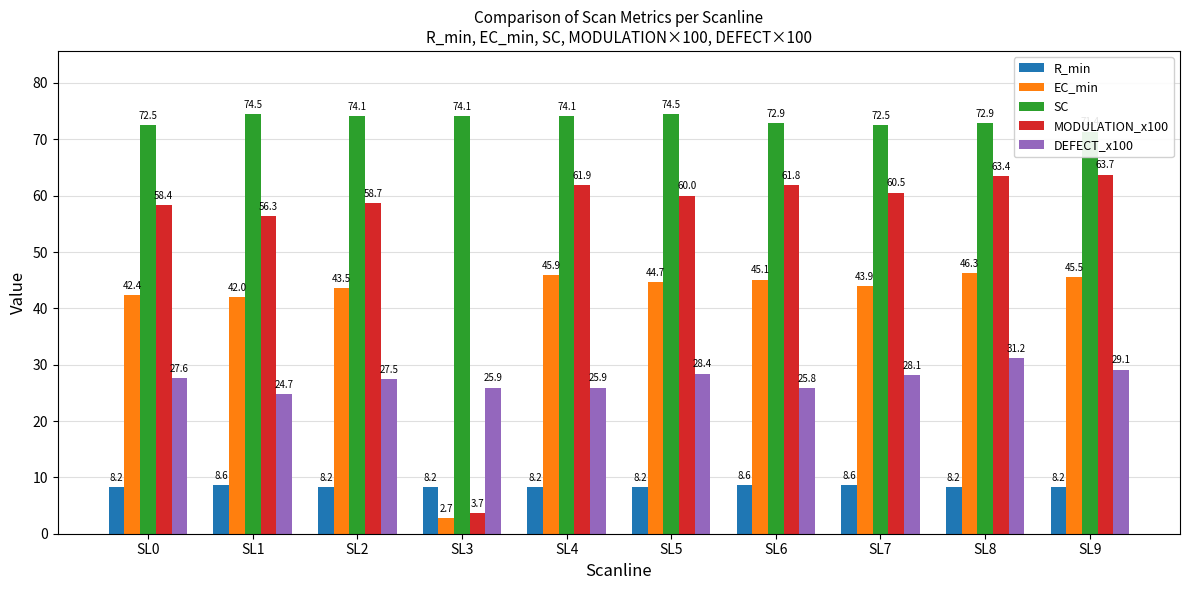

Reading left to right, extract all data points from this chart.

R_min: 8.2	8.6	8.2	8.2	8.2	8.2	8.6	8.6	8.2	8.2
EC_min: 42.4	42.0	43.5	2.7	45.9	44.7	45.1	43.9	46.3	45.5
SC: 72.5	74.5	74.1	74.1	74.1	74.5	72.9	72.5	72.9	71.4
MODULATION_x100: 58.4	56.3	58.7	3.7	61.9	60.0	61.8	60.5	63.4	63.7
DEFECT_x100: 27.6	24.7	27.5	25.9	25.9	28.4	25.8	28.1	31.2	29.1